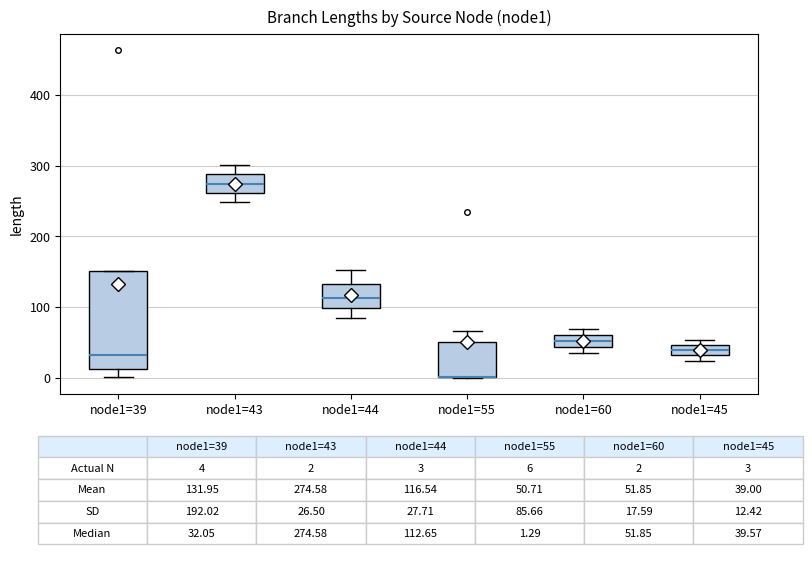

Reading left to right, transcribe this box plot: for each box, give where its median line is, the range the box spans, and where its two whiskers end, as read against the y-axis. The values are not printed on the chart, so give them approximately, as read against the axis.

node1=39: median 30, box 10 to 150, whiskers 0 to 150
node1=43: median 270, box 260 to 290, whiskers 250 to 300
node1=44: median 110, box 100 to 130, whiskers 80 to 150
node1=55: median 0 (drawn on the box's lower edge), box 0 to 50, whiskers 0 to 70
node1=60: median 50, box 40 to 60, whiskers 30 to 70
node1=45: median 40, box 30 to 50, whiskers 20 to 50 (just above the box's upper edge)